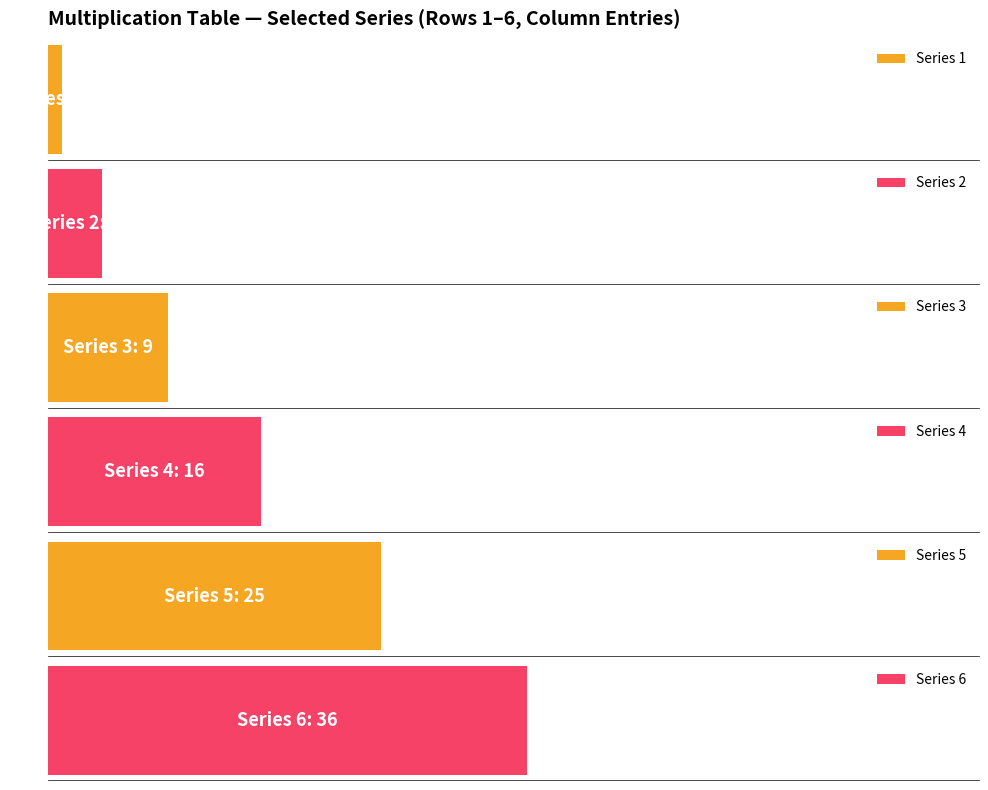

Which series has the largest range (max minus min)?

6